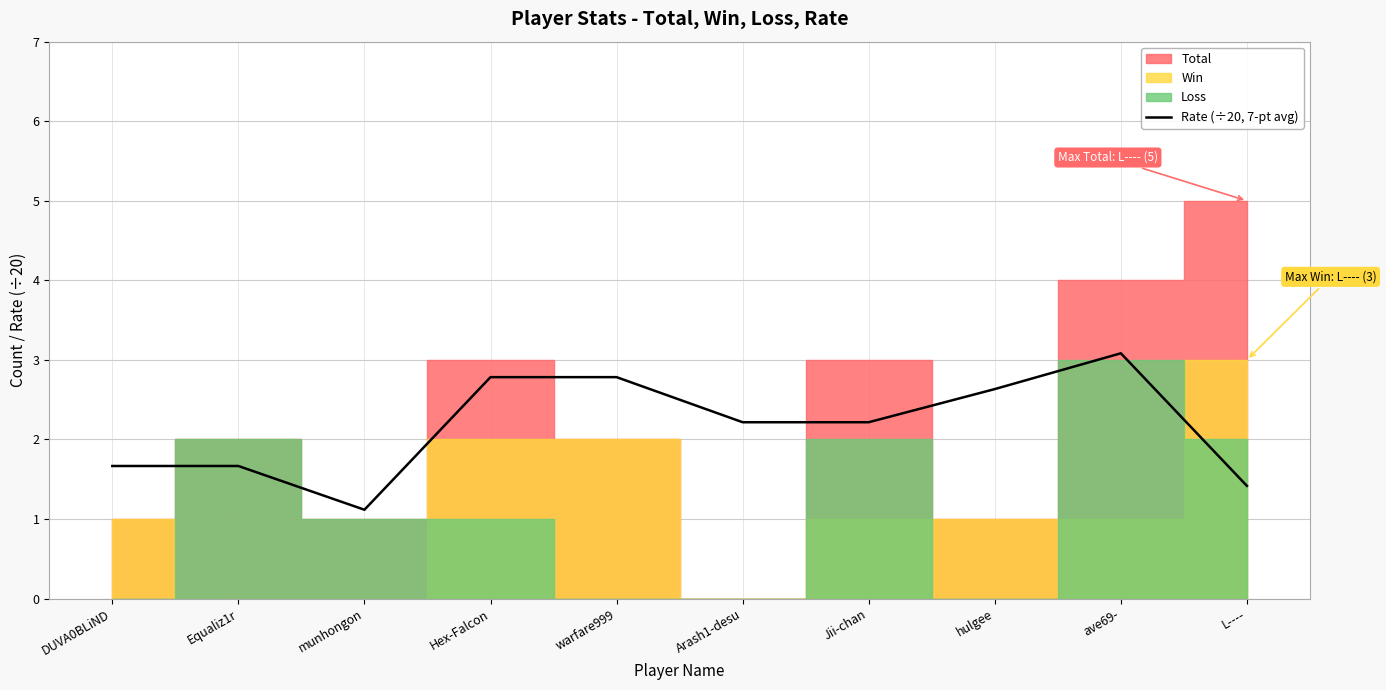

Is it true that the value at hulgee is 2.6?

True